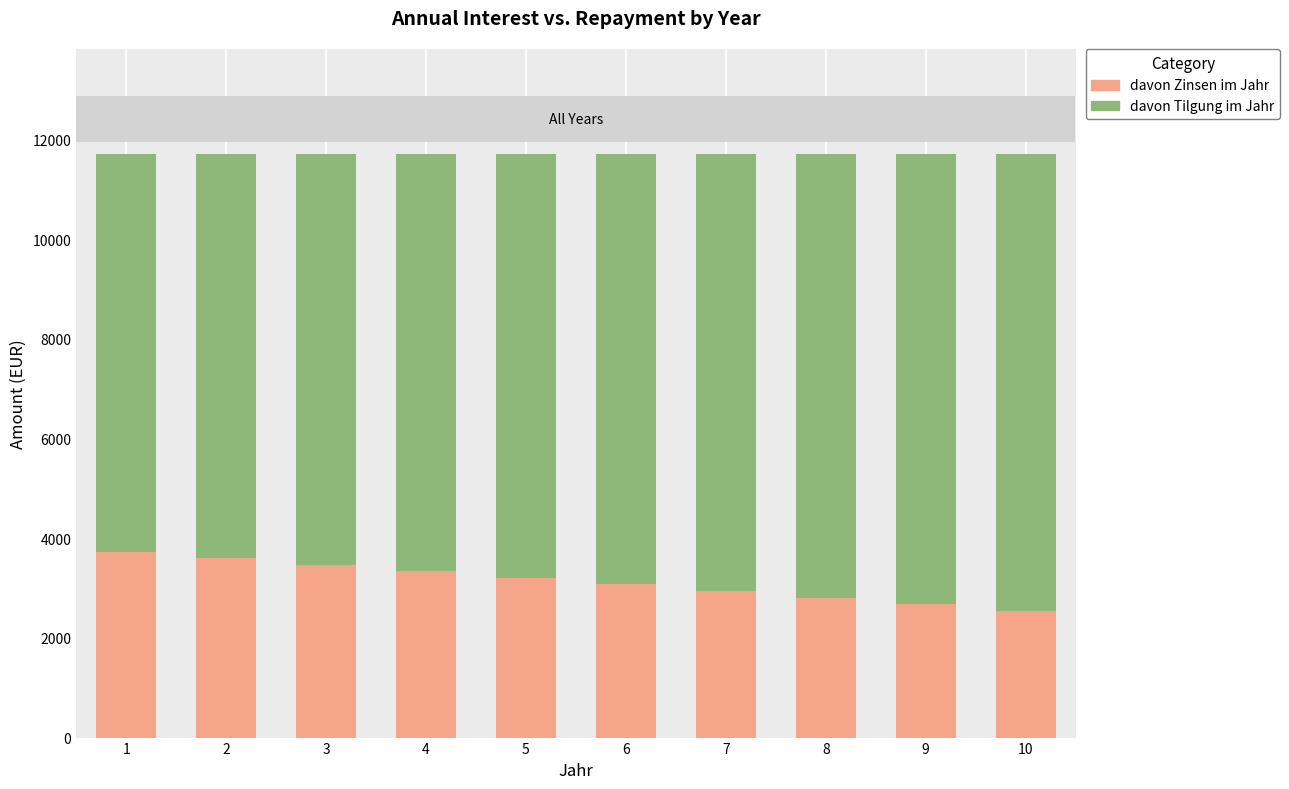

What is the difference between the davon Zinsen im Jahr values at 7 and 4?

395.2